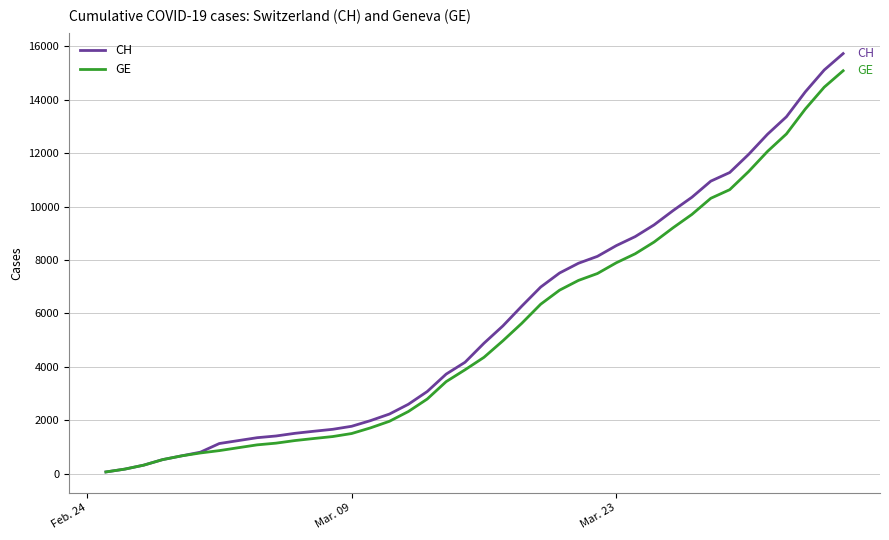

What is the maximum value shown in the chart?

15719